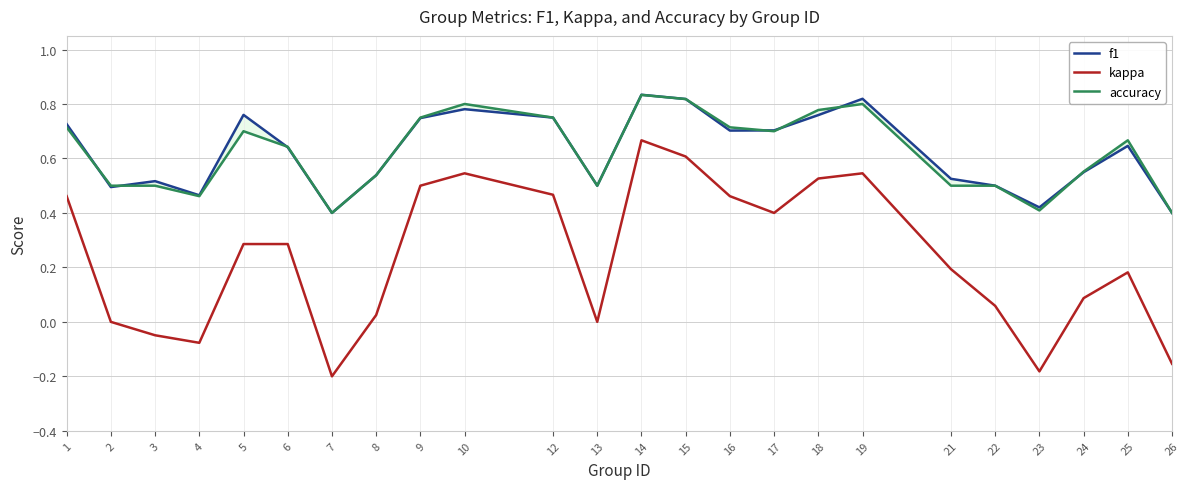

The value of kappa at 23 is -0.2. True or false?

True